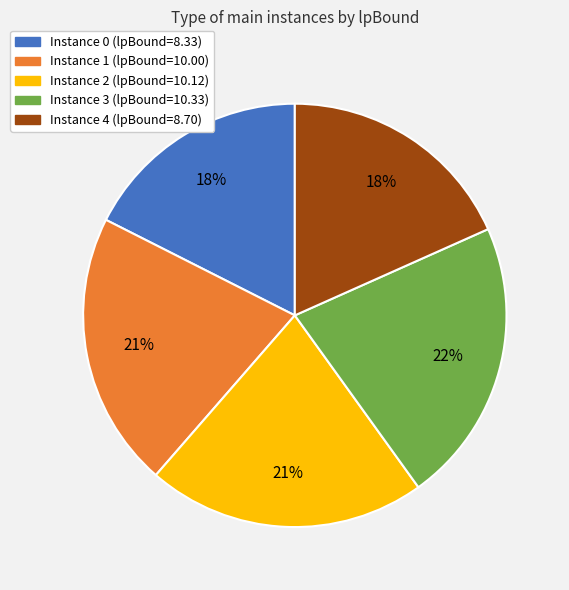

Is there any slice that represents more than half of the pie?

No